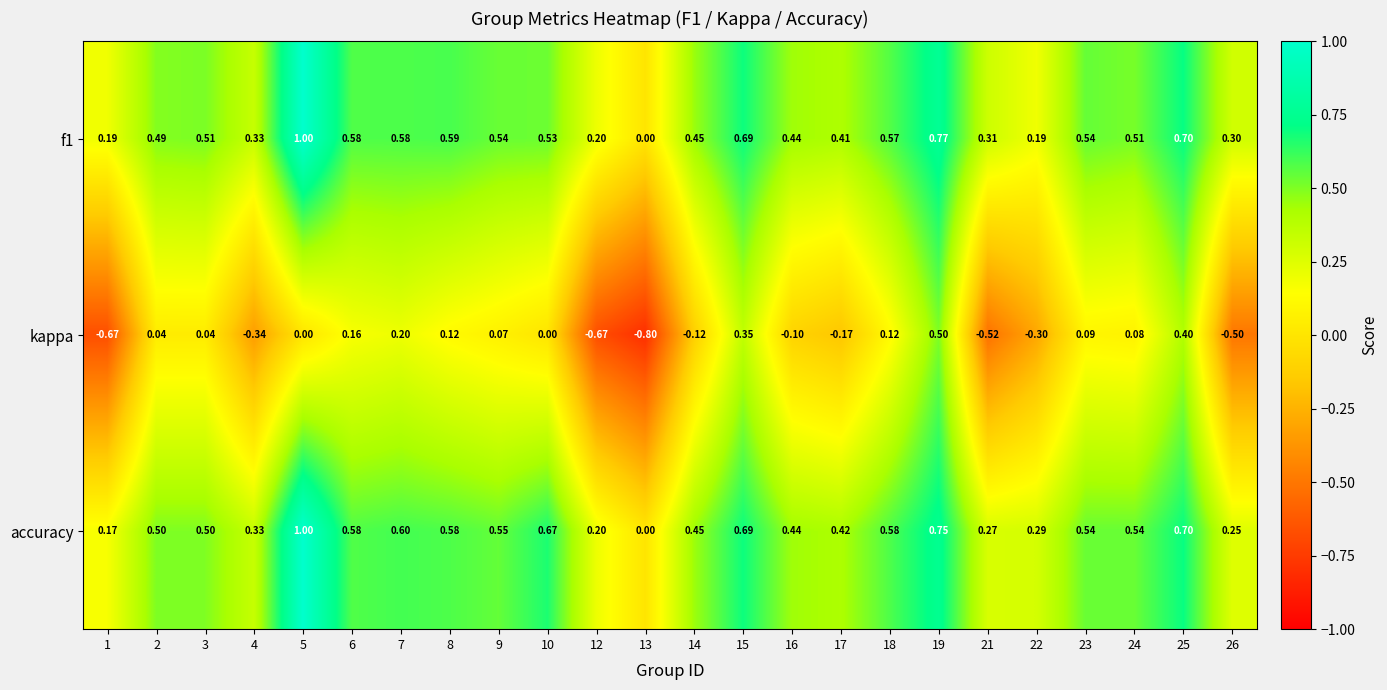

Which series has the largest total across all categories?

accuracy